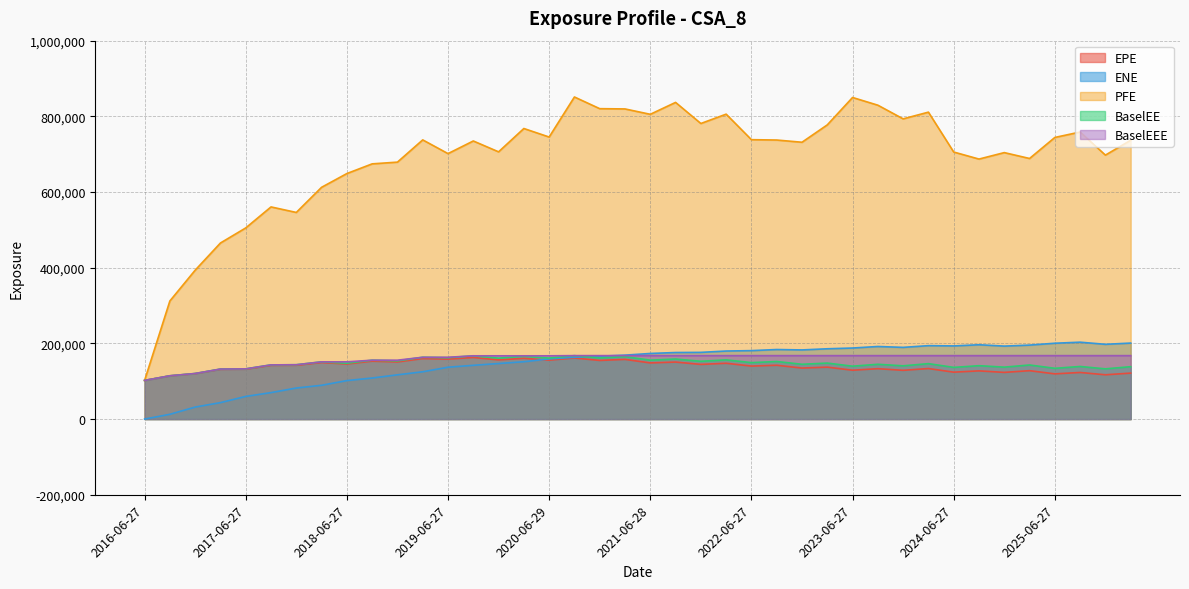

In BaselEE, how many points are higher than both neighbors (excluding endpoints)?

16